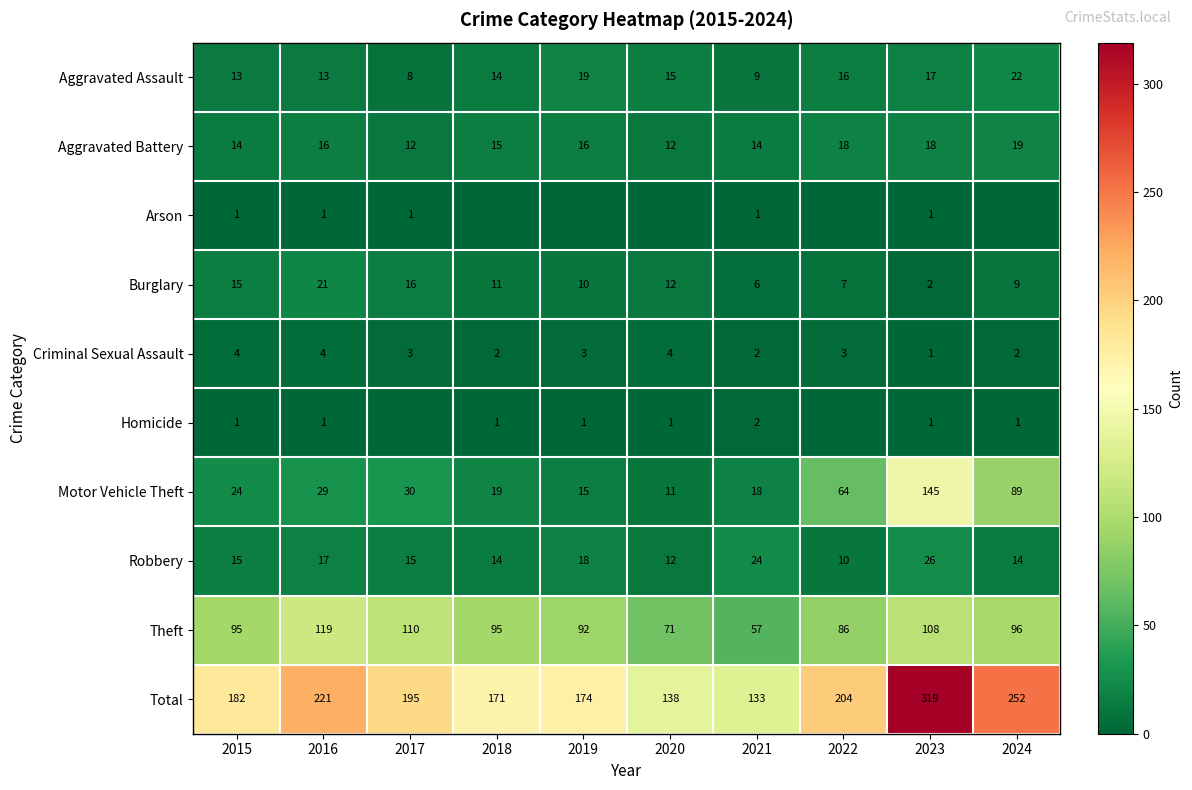

What is the approximate value of Robbery at 2019, to the nearest 10?

20